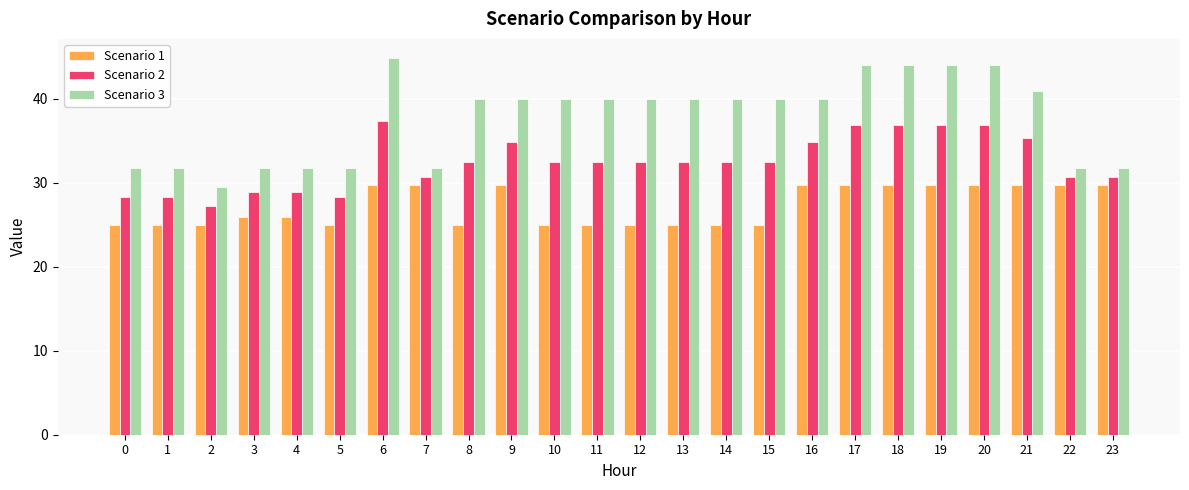

Where does the Scenario 3 series first go above 39?

6